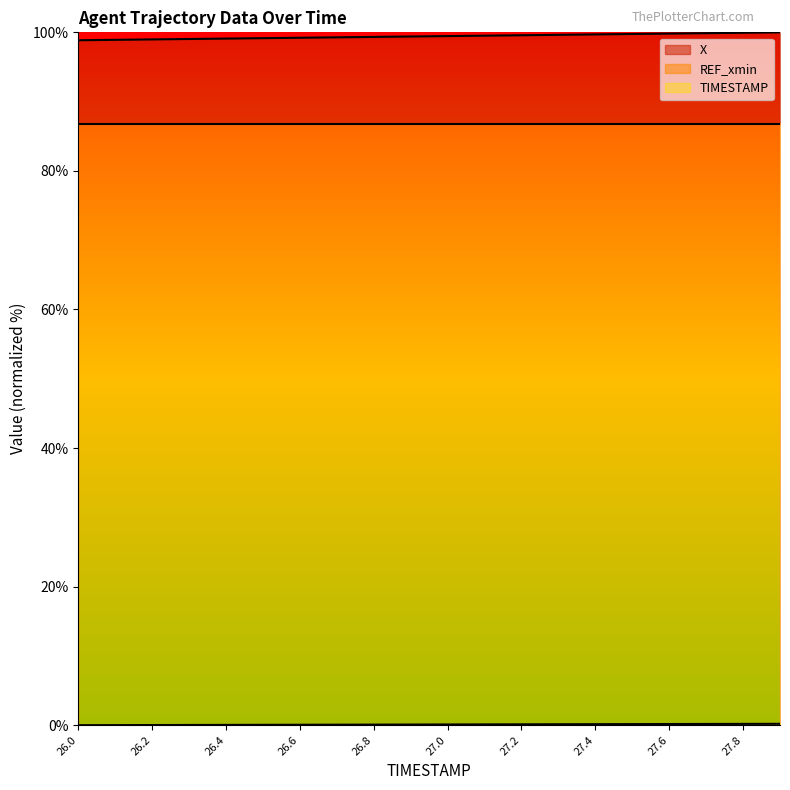

What is the label of the 1st point from the left?

26.0